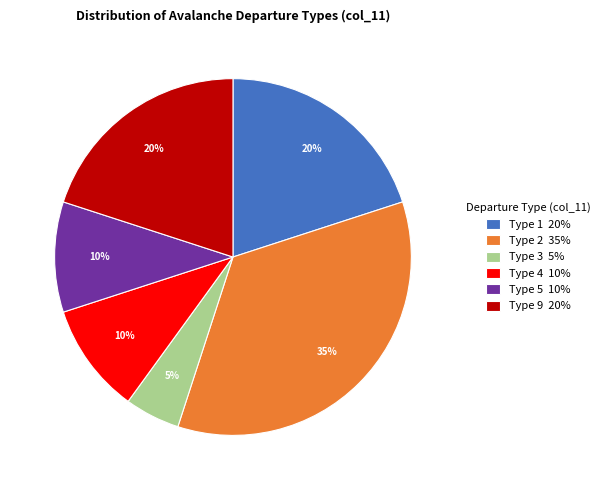

Do Type 1 20% and Type 2 35% together represent more than half of the pie?

Yes